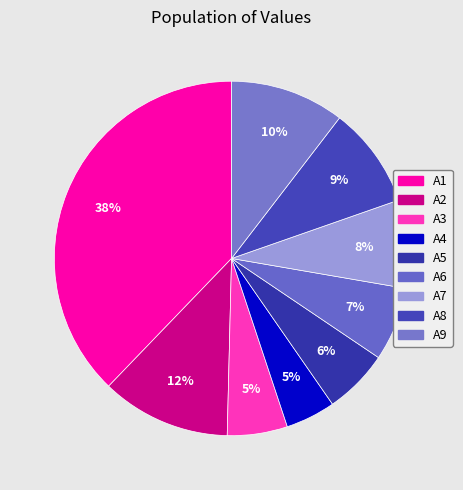

To the nearest percent, what portion does A1 represent?

38%